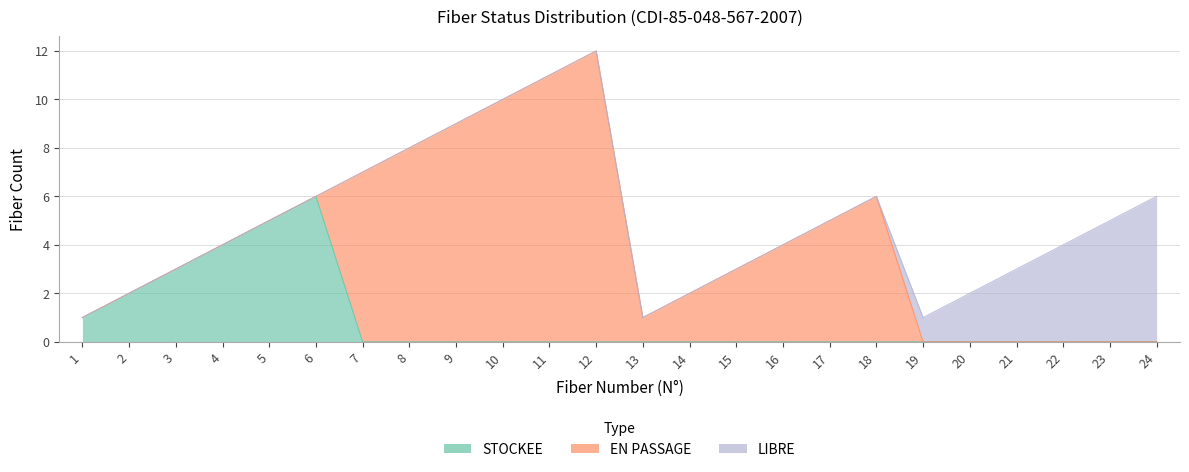

At which category does the chart reach its peak across all series?

12